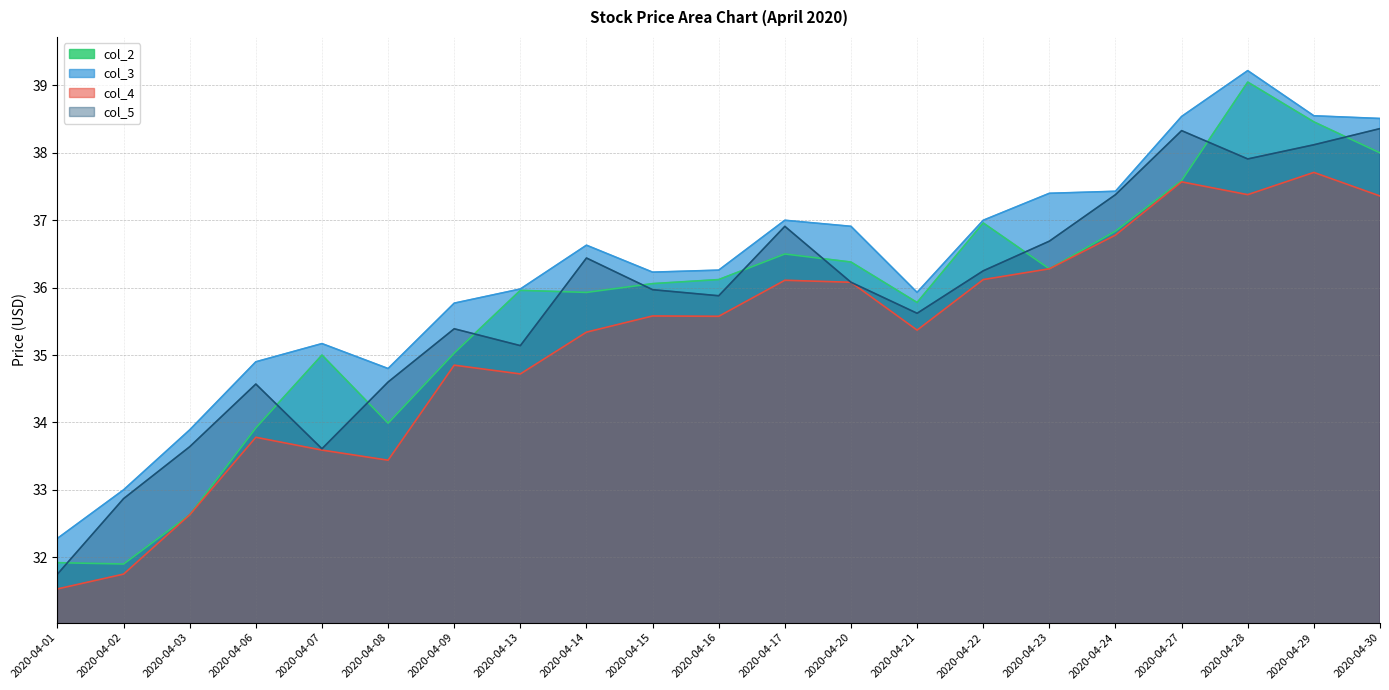

What is the difference between the maximum and minimum values in the col_2 series?

7.1